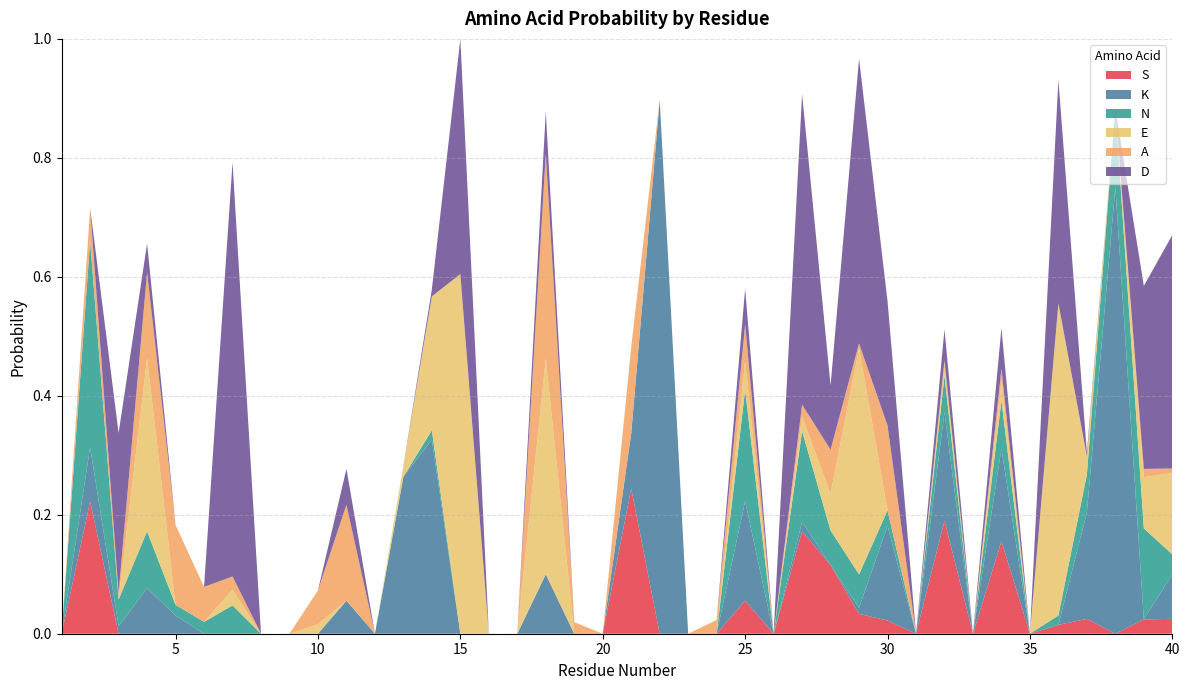

Reading left to right, transcribe all the data shown in this chart.

S: 0.0	0.2	0.0	0.0	0.0	0.0	0.0	0.0	0.0	0.0	0.0	0.0	0.0	0.0	0.0	0.0	0.0	0.0	0.0	0.0	0.2	0.0	0.0	0.0	0.1	0.0	0.2	0.1	0.0	0.0	0.0	0.2	0.0	0.2	0.0	0.0	0.0	0.0	0.0	0.0
K: 0.0	0.1	0.0	0.1	0.0	0.0	0.0	0.0	0.0	0.0	0.1	0.0	0.3	0.3	0.0	0.0	0.0	0.1	0.0	0.0	0.1	0.9	0.0	0.0	0.2	0.0	0.0	0.0	0.0	0.2	0.0	0.2	0.0	0.2	0.0	0.0	0.2	0.8	0.0	0.1
N: 0.0	0.3	0.0	0.1	0.0	0.0	0.0	0.0	0.0	0.0	0.0	0.0	0.0	0.0	0.0	0.0	0.0	0.0	0.0	0.0	0.0	0.0	0.0	0.0	0.2	0.0	0.2	0.1	0.1	0.0	0.0	0.1	0.0	0.1	0.0	0.0	0.1	0.1	0.2	0.0
E: 0.0	0.0	0.0	0.3	0.0	0.0	0.0	0.0	0.0	0.0	0.0	0.0	0.0	0.2	0.6	0.0	0.0	0.4	0.0	0.0	0.0	0.0	0.0	0.0	0.0	0.0	0.0	0.1	0.4	0.0	0.0	0.0	0.0	0.0	0.0	0.5	0.0	0.0	0.1	0.1
A: 0.0	0.1	0.0	0.1	0.1	0.1	0.0	0.0	0.0	0.1	0.2	0.0	0.0	0.0	0.0	0.0	0.0	0.3	0.0	0.0	0.1	0.0	0.0	0.0	0.1	0.0	0.0	0.1	0.0	0.1	0.0	0.0	0.0	0.0	0.0	0.0	0.0	0.0	0.0	0.0
D: 0.0	0.0	0.3	0.0	0.0	0.0	0.7	0.0	0.0	0.0	0.1	0.0	0.0	0.0	0.4	0.0	0.0	0.1	0.0	0.0	0.0	0.0	0.0	0.0	0.1	0.0	0.5	0.1	0.5	0.2	0.0	0.1	0.0	0.1	0.0	0.4	0.0	0.0	0.3	0.4